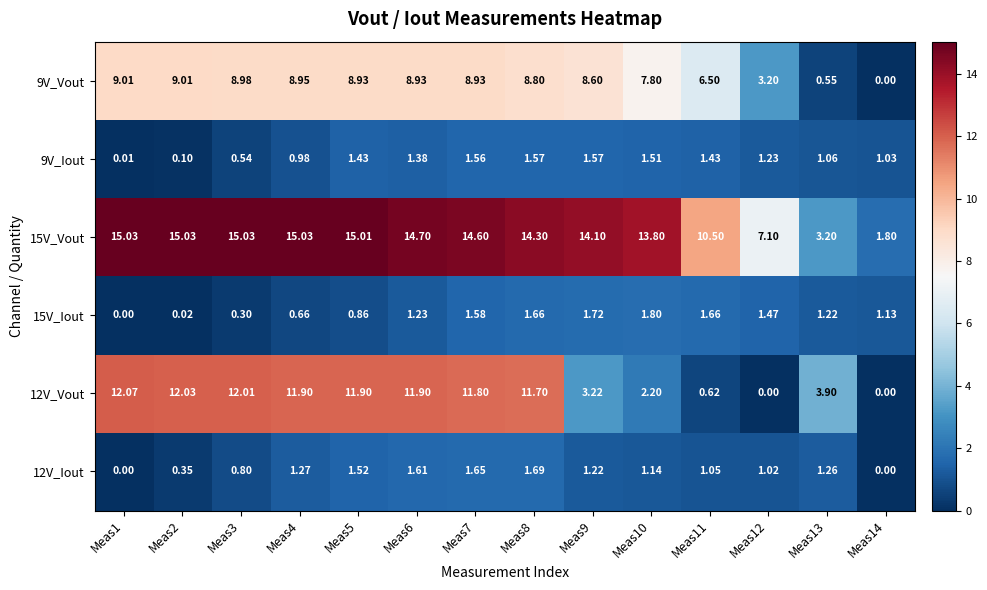

Is the value of 12V_Vout at Meas14 greater than the value of 15V_Vout at Meas6?

No